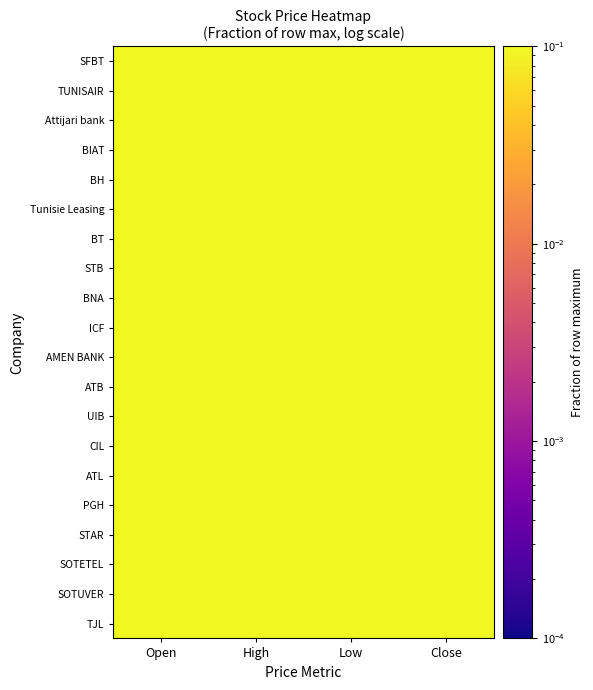

Reading left to right, extract all data points from this chart.

SFBT: Open=1.0	High=1.0	Low=1.0	Close=1.0
TUNISAIR: Open=1.0	High=1.0	Low=1.0	Close=1.0
Attijari bank: Open=1.0	High=1.0	Low=1.0	Close=1.0
BIAT: Open=1.0	High=1.0	Low=1.0	Close=1.0
BH: Open=1.0	High=1.0	Low=1.0	Close=1.0
Tunisie Leasing: Open=1.0	High=1.0	Low=1.0	Close=1.0
BT: Open=1.0	High=1.0	Low=1.0	Close=1.0
STB: Open=1.0	High=1.0	Low=1.0	Close=1.0
BNA: Open=1.0	High=1.0	Low=1.0	Close=1.0
ICF: Open=1.0	High=1.0	Low=1.0	Close=1.0
AMEN BANK: Open=1.0	High=1.0	Low=1.0	Close=1.0
ATB: Open=1.0	High=1.0	Low=1.0	Close=1.0
UIB: Open=1.0	High=1.0	Low=1.0	Close=1.0
CIL: Open=1.0	High=1.0	Low=1.0	Close=1.0
ATL: Open=1.0	High=1.0	Low=1.0	Close=1.0
PGH: Open=1.0	High=1.0	Low=1.0	Close=1.0
STAR: Open=1.0	High=1.0	Low=1.0	Close=1.0
SOTETEL: Open=1.0	High=1.0	Low=1.0	Close=1.0
SOTUVER: Open=1.0	High=1.0	Low=1.0	Close=1.0
TJL: Open=1.0	High=1.0	Low=1.0	Close=1.0